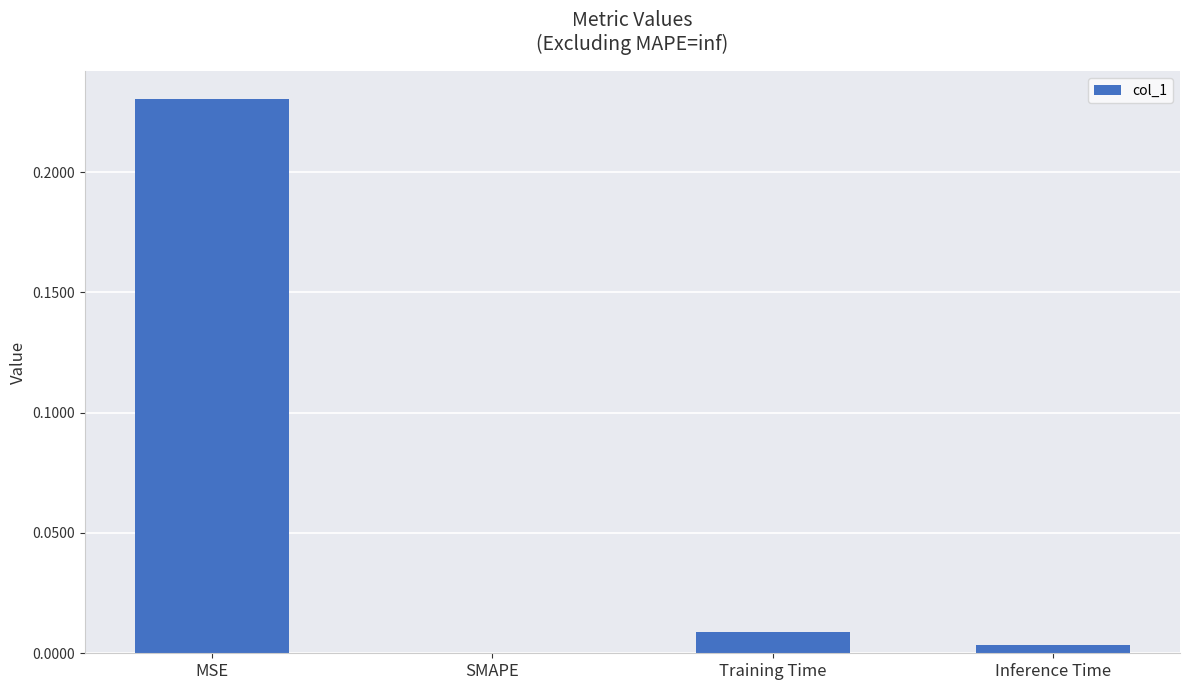

Which label corresponds to the largest value in the chart?

MSE